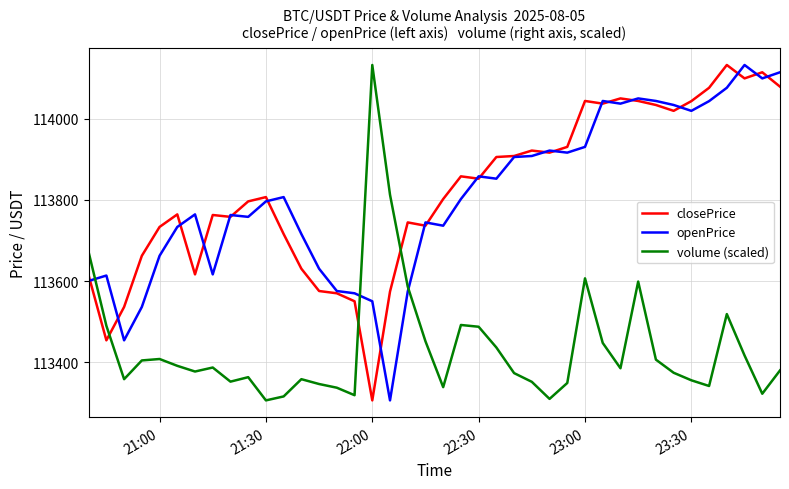

What is the highest value of the volume (scaled) series?

114133.1